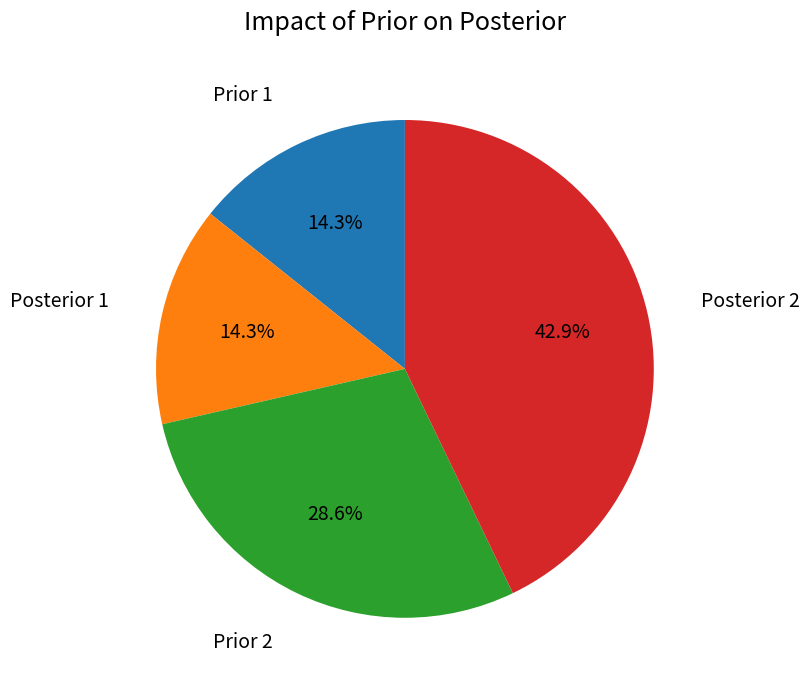

Approximately how many times larger is the value at Prior 1 compared to Posterior 1?

1.0